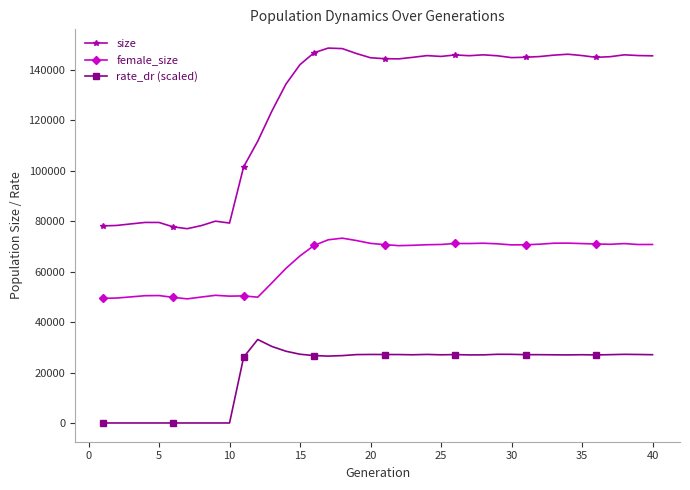

Which series has the largest total across all categories?

size